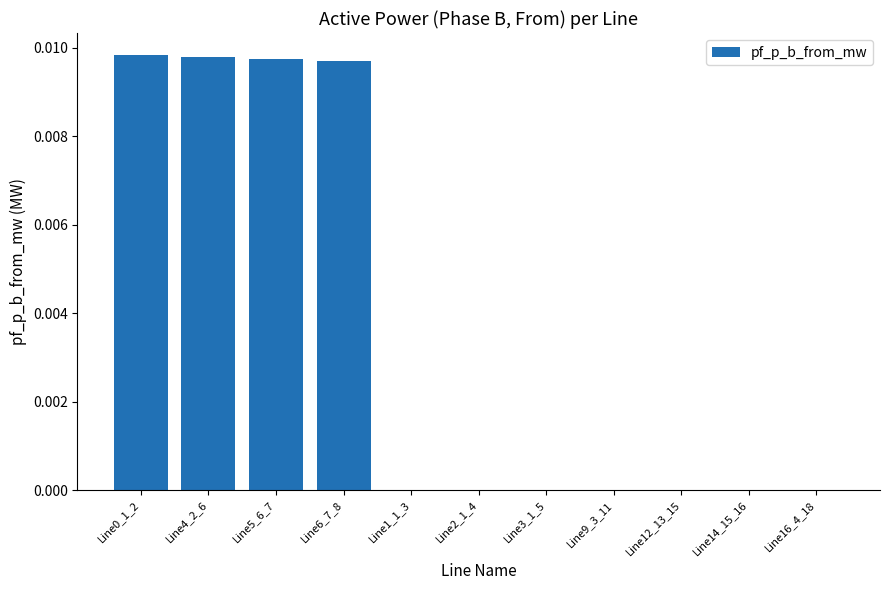

True or false: the data shows 0.0 at Line14_15_16.

True